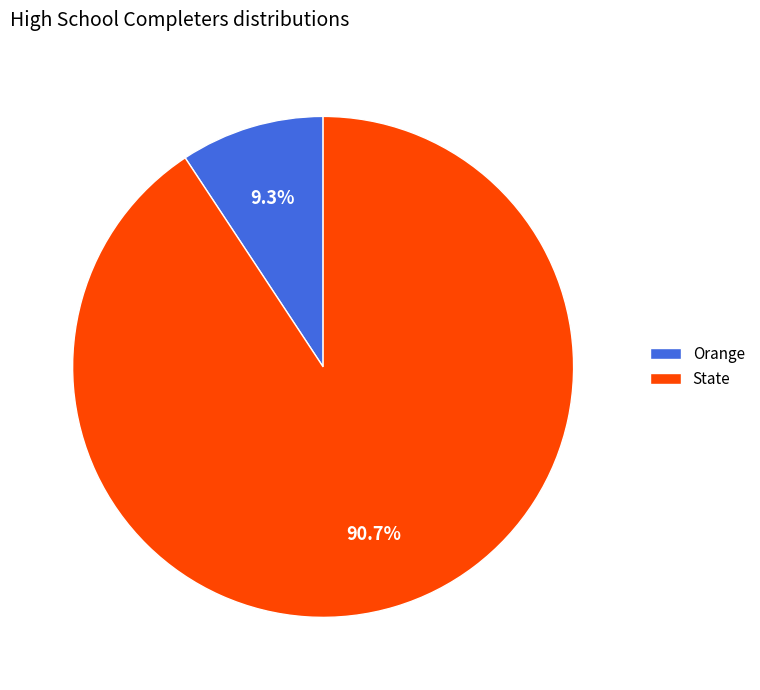

Does State represent more than half of the total?

Yes